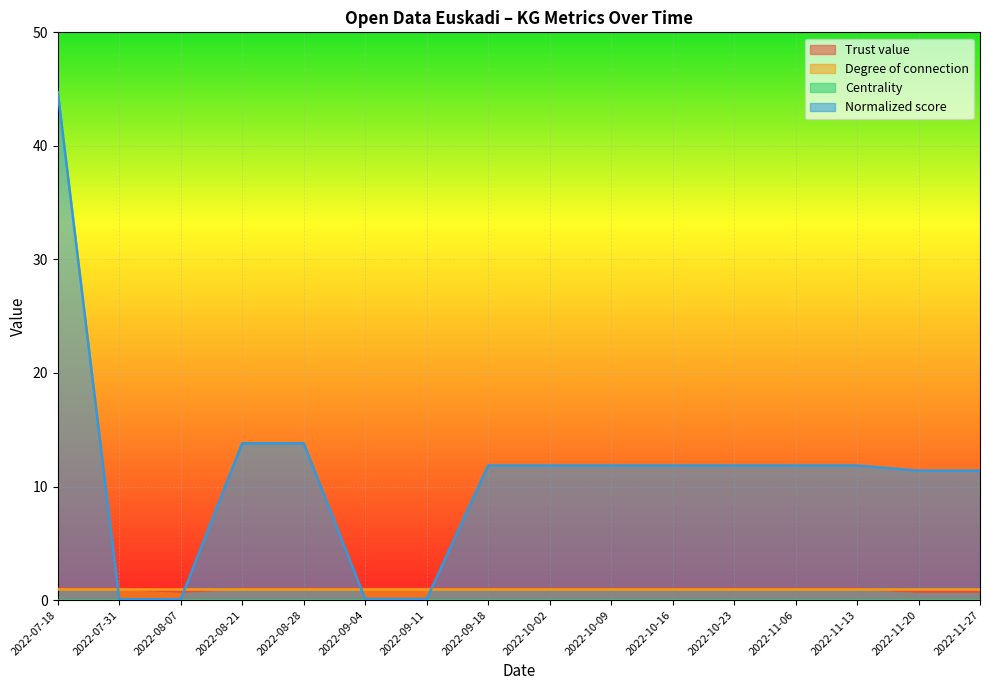

What is the sum of all Trust value values?

15.2